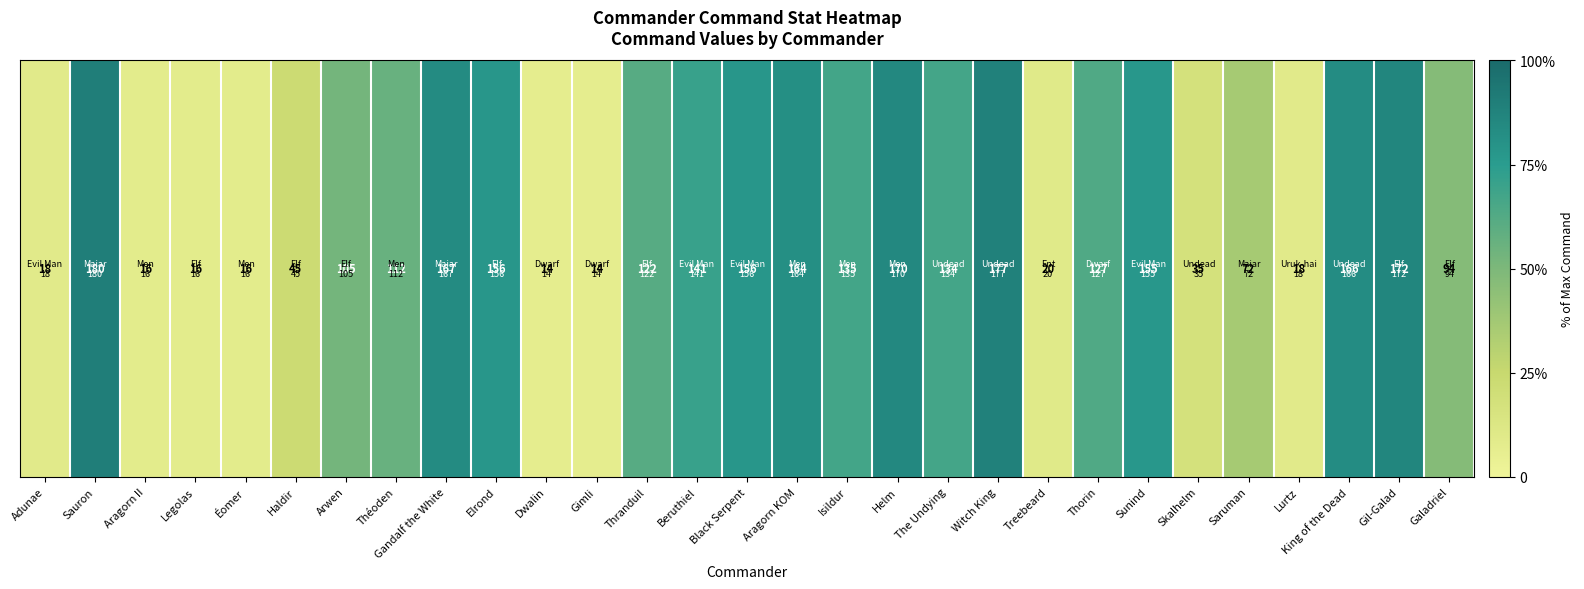

Which label corresponds to the largest value in the chart?

Sauron